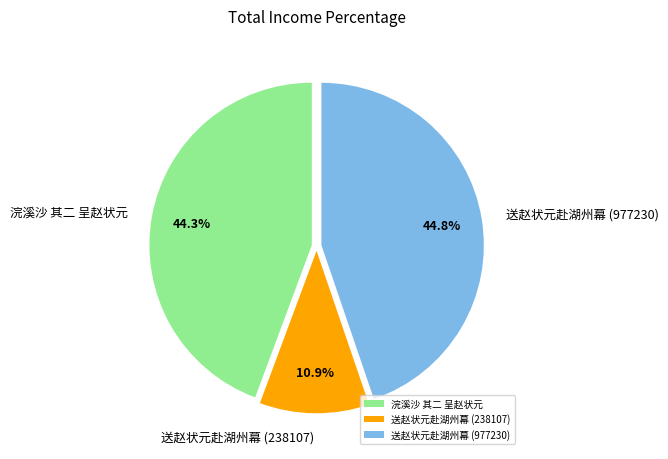

What percentage is the 送赵状元赴湖州幕 (977230) slice, to the nearest percent?

45%